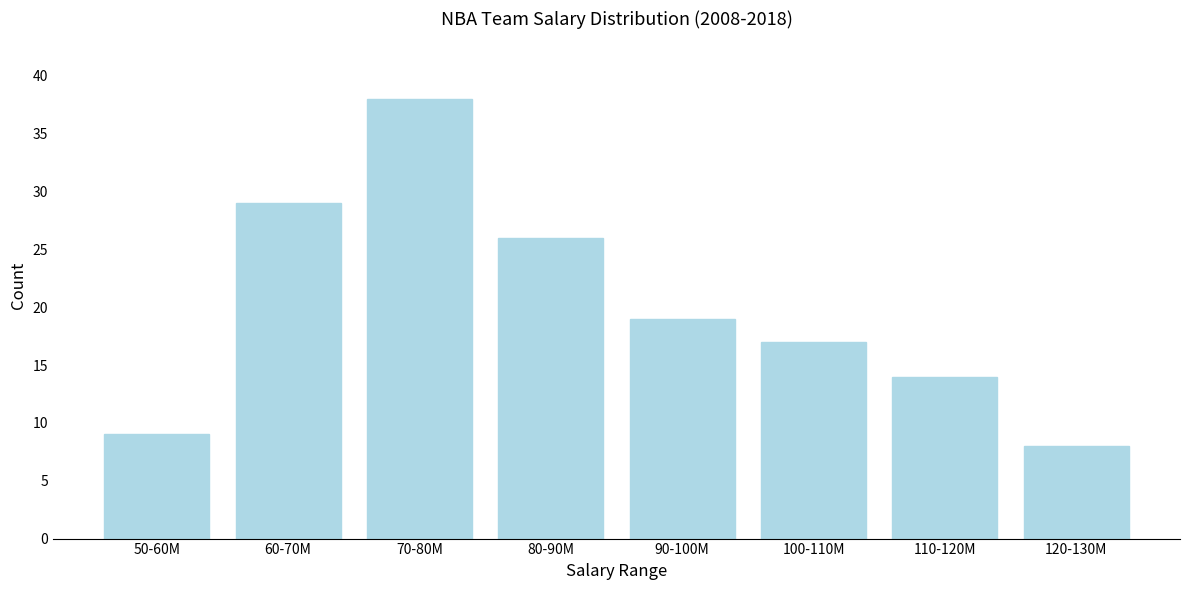

Reading left to right, extract all data points from this chart.

9	29	38	26	19	17	14	8